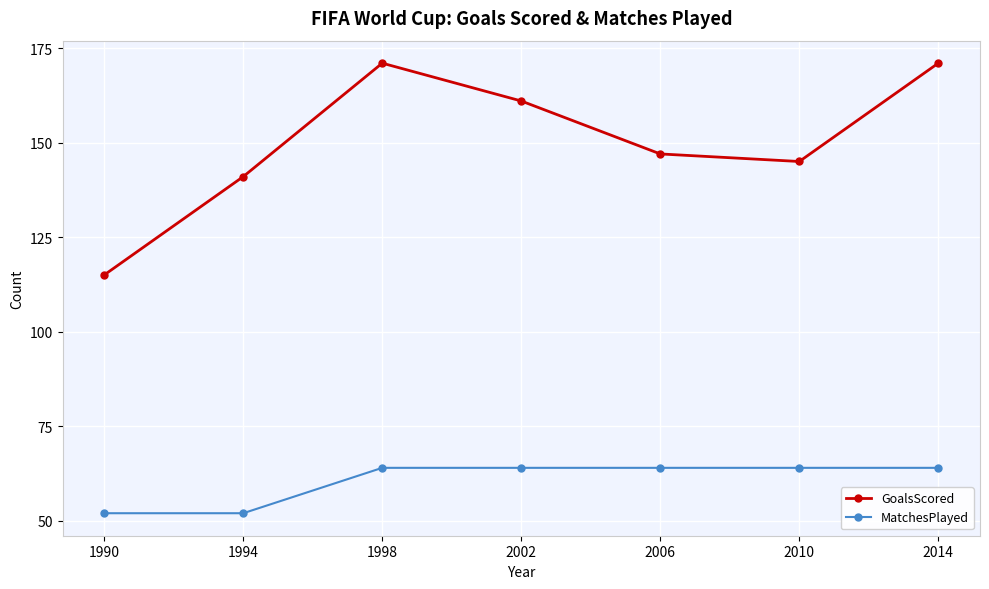

Which category has the lowest value in the GoalsScored series?

1990